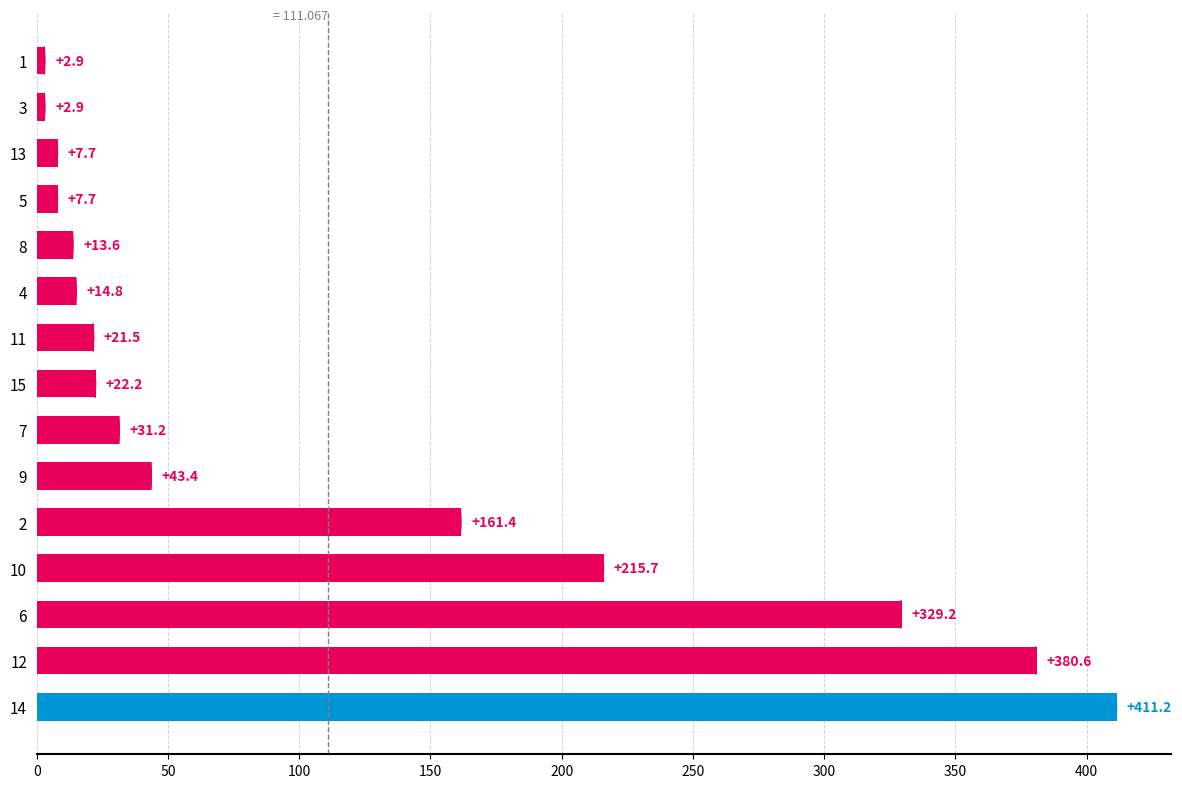

True or false: the data shows 290.1 at 10.

False